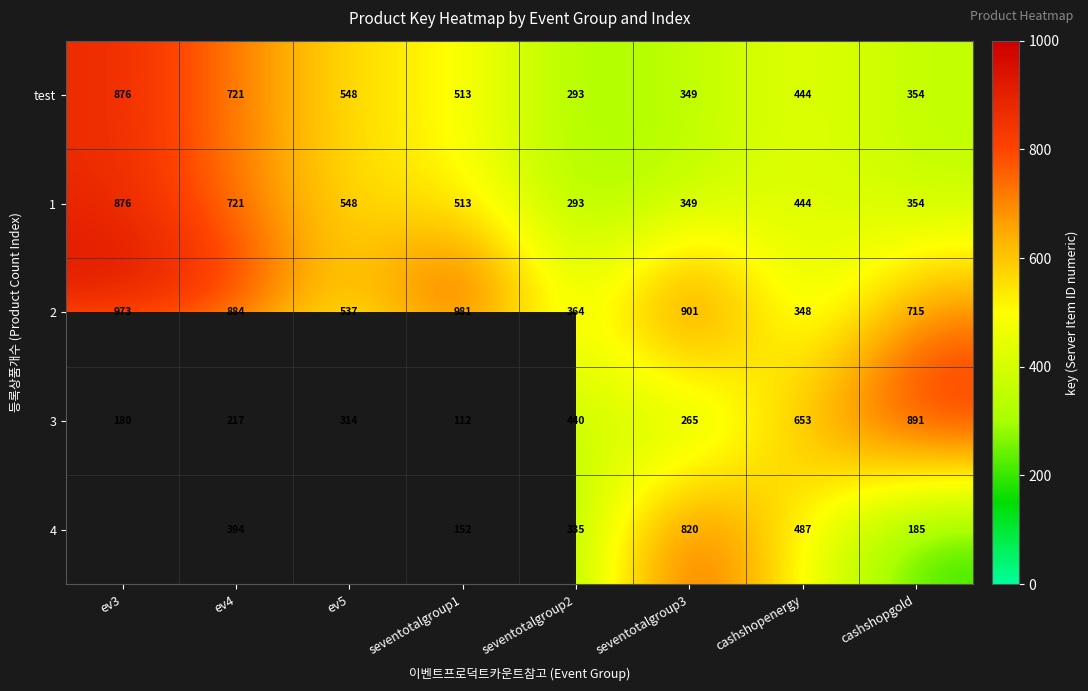

What is the total value across all series at seventotalgroup1?

2271